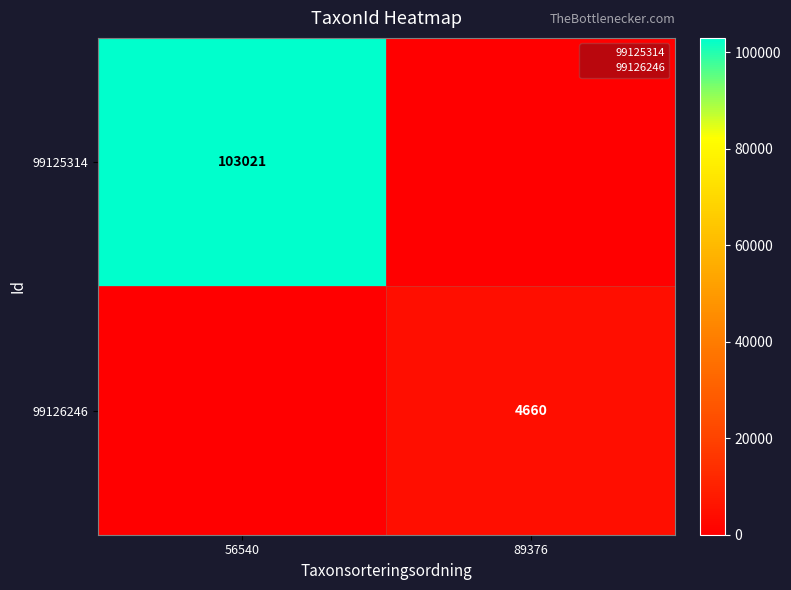

What is the difference between the 99126246 values at 89376 and 56540?

4660